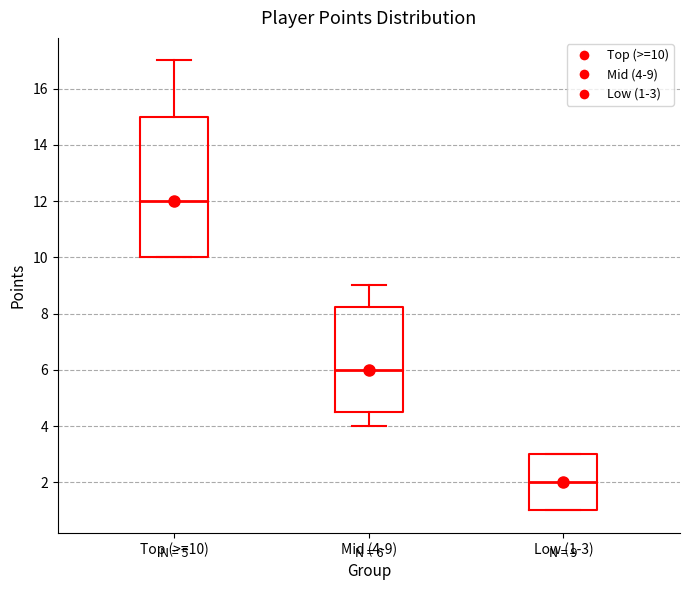

Which box has the highest median line?

Top (>=10)